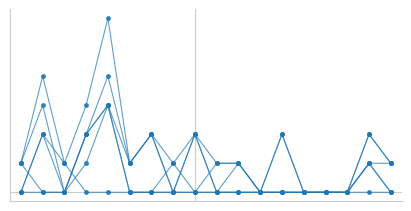

Is this an area chart (filled region under the line)?

No